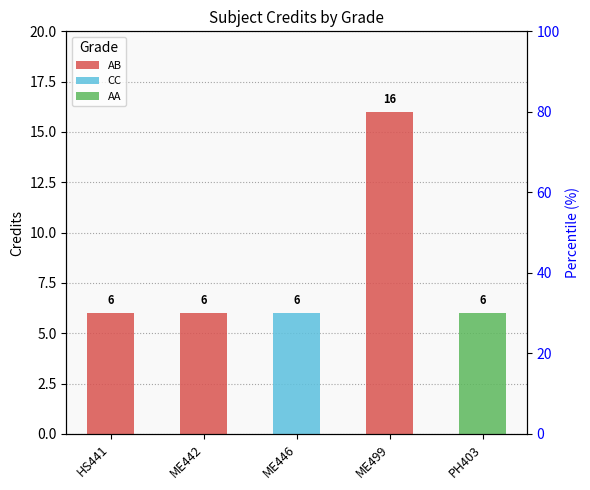

How many bars are there in each group?

3